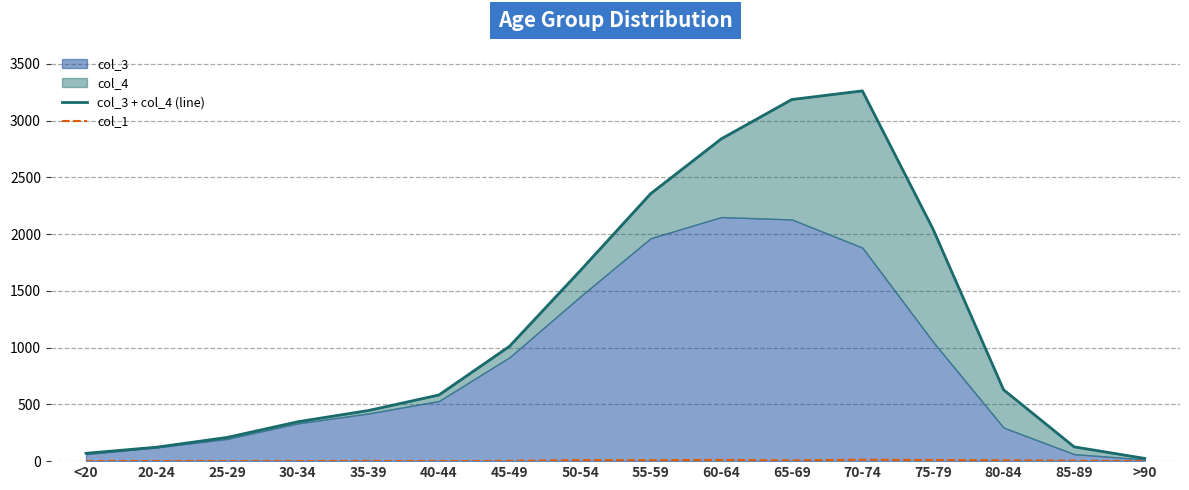

What is the total value across all series at <20?

69